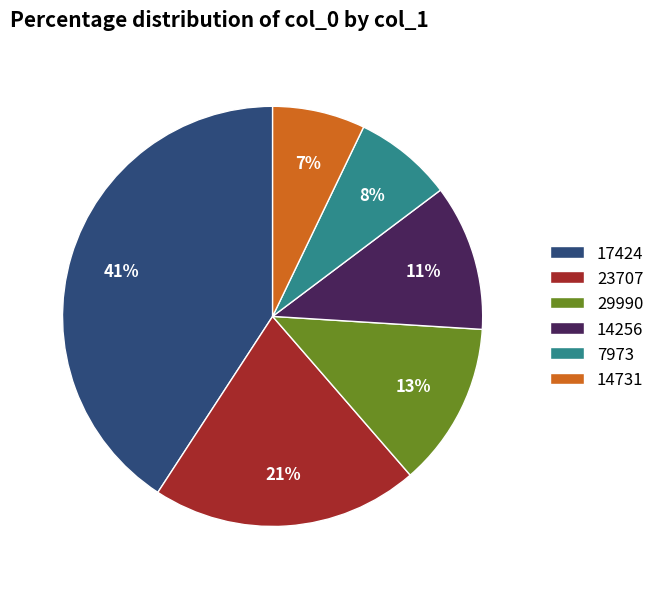

Do 23707 and 29990 together represent more than half of the pie?

No